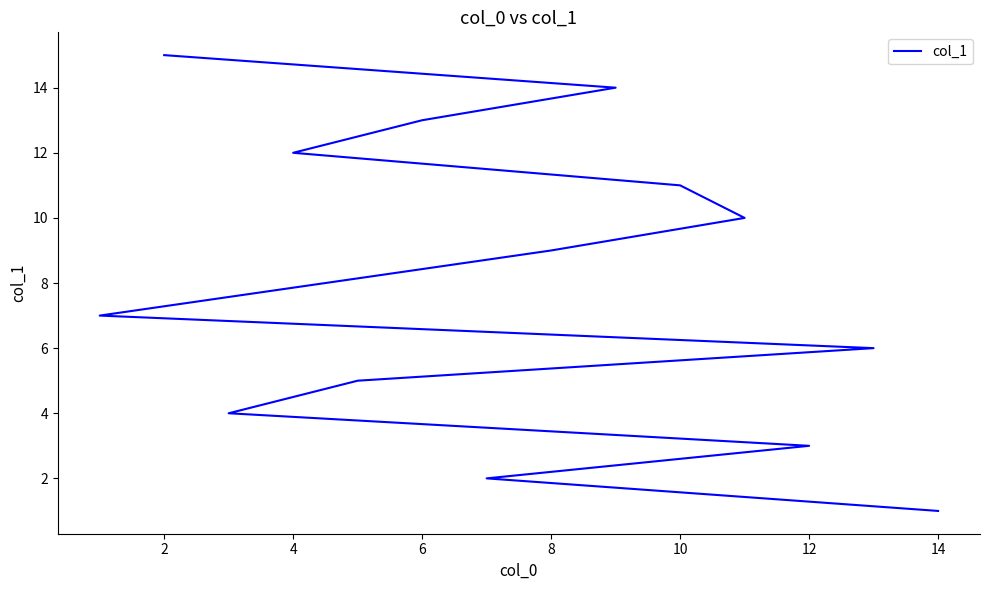

What is the label of the 2nd point from the left?

2